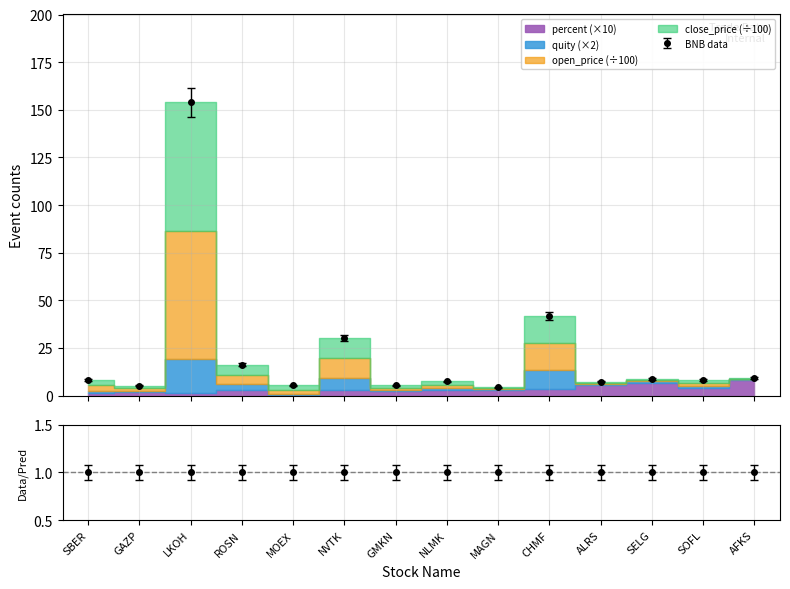

True or false: BNB data has more than 0 interior local peaks.

True